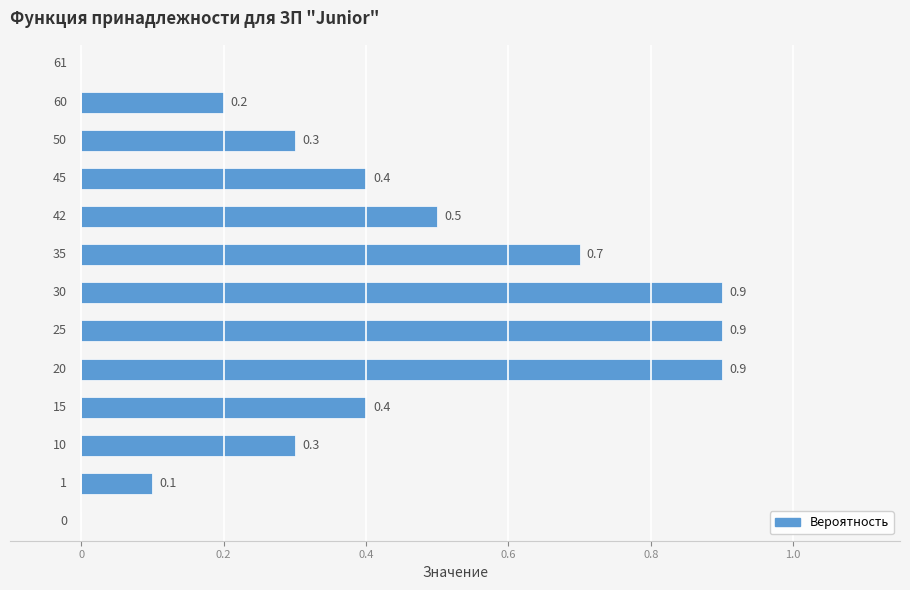

Count the number of categories in the chart.

13